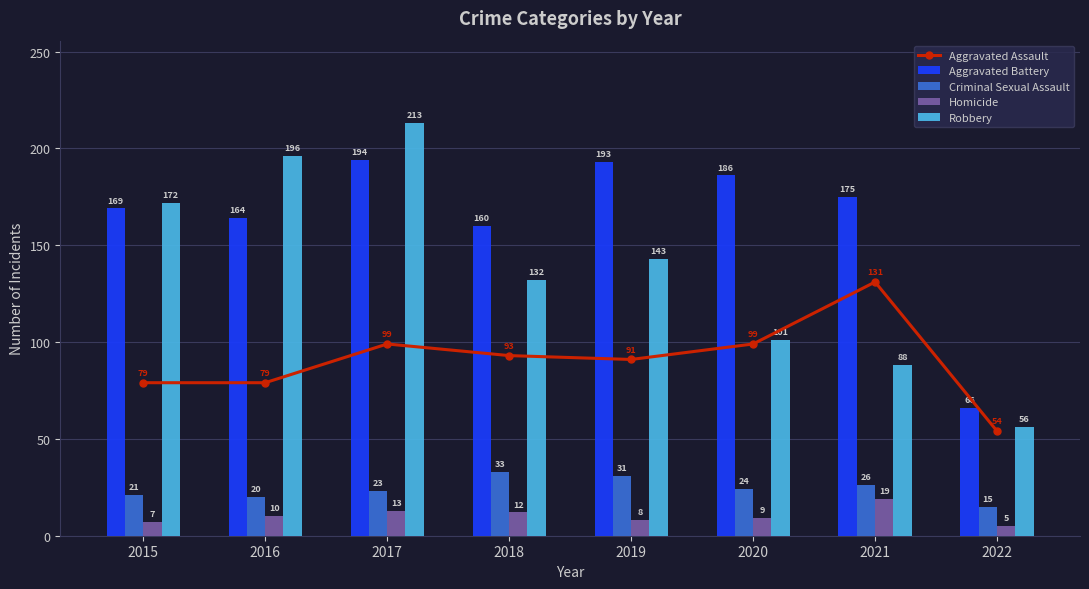

What is the total value across all series at 2021?

439